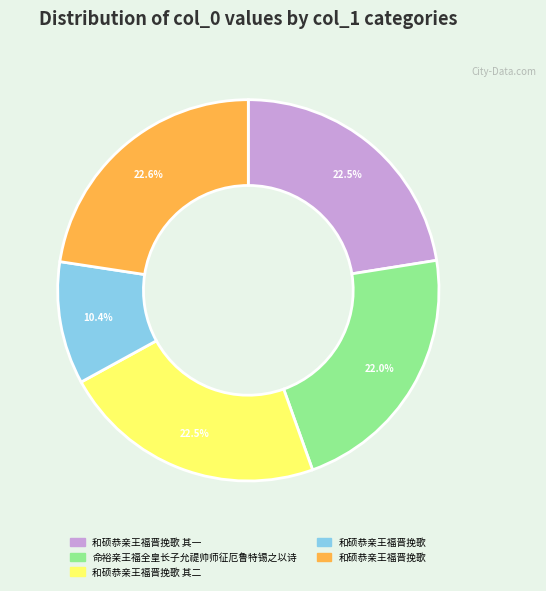

Count the number of slices in the pie.

5